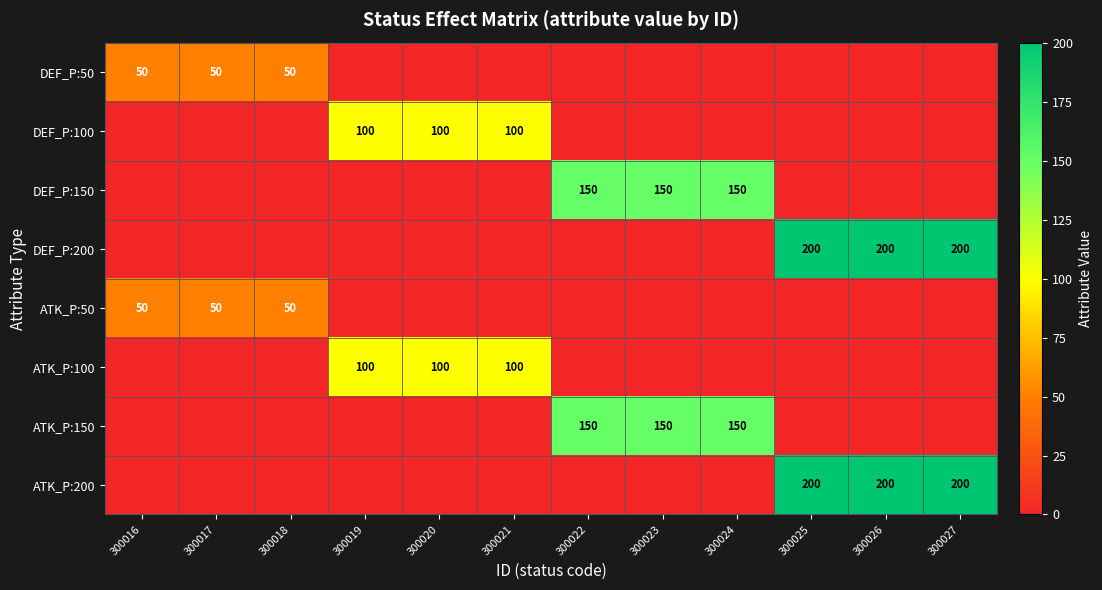

The ATK_P:50 series shows 50 at 300018. True or false?

True